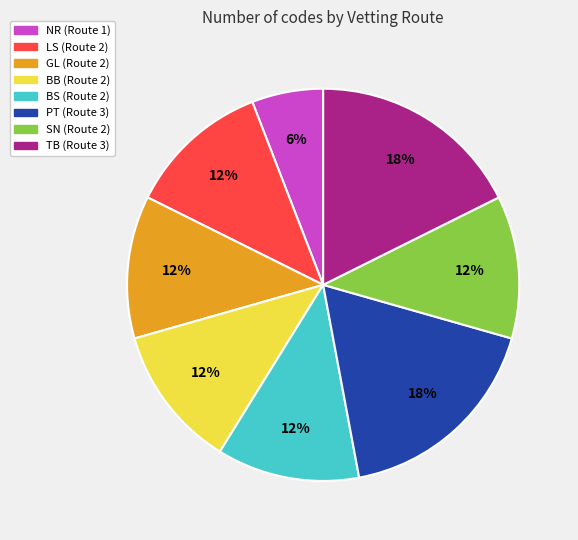

True or false: TB accounts for 30% of the total.

False